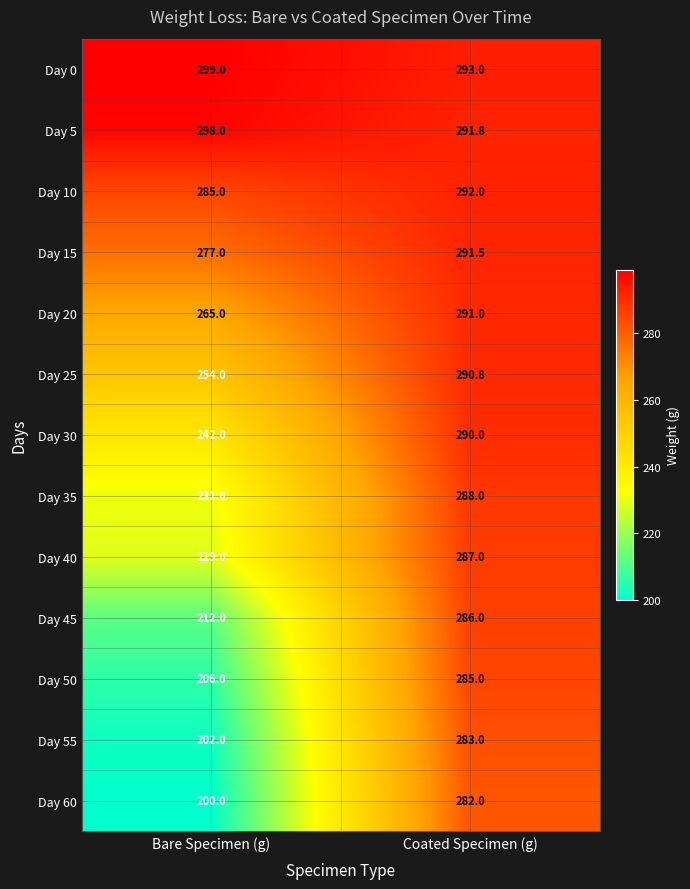

Read the Day 15 value at Coated Specimen (g).

291.5